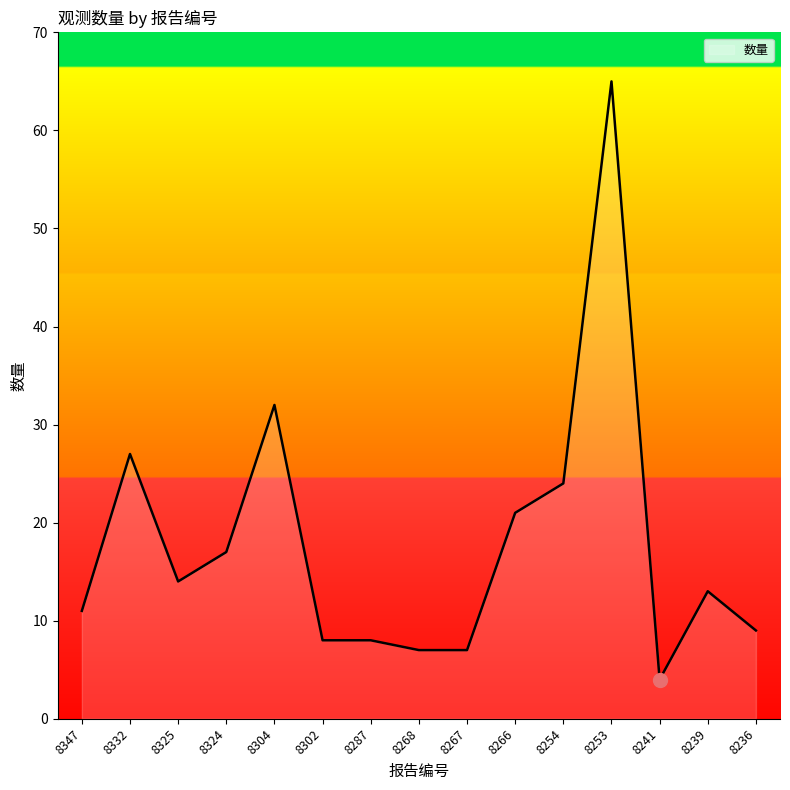

Which has a higher value, 8324 or 8236?

8324